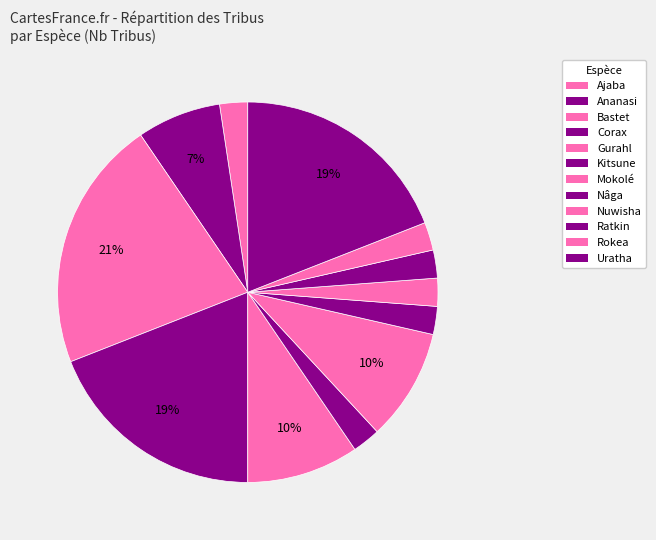

Count the number of slices in the pie.

12